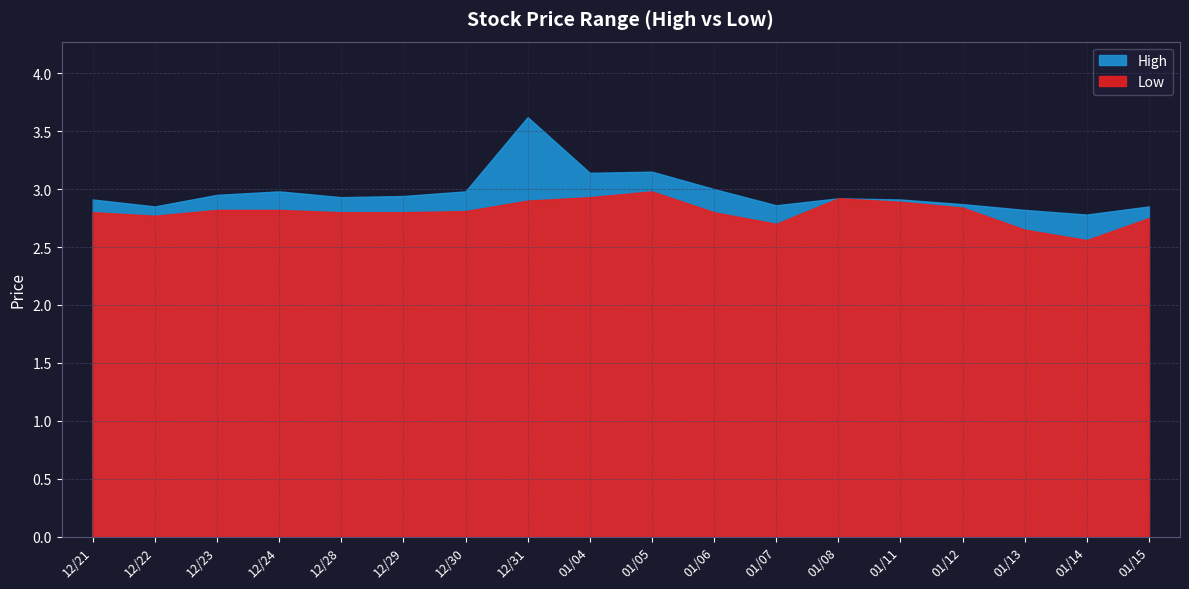

What is the value of the High point at the 14th from the left?

2.9